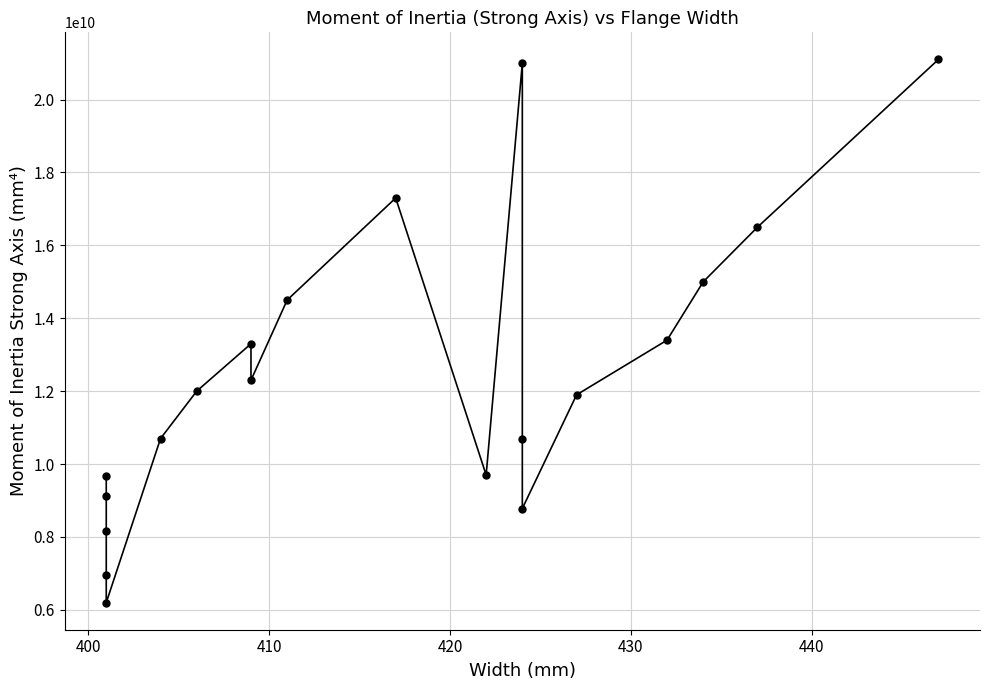

How many interior local valleys (lower than both neighbors) does the data have?

4